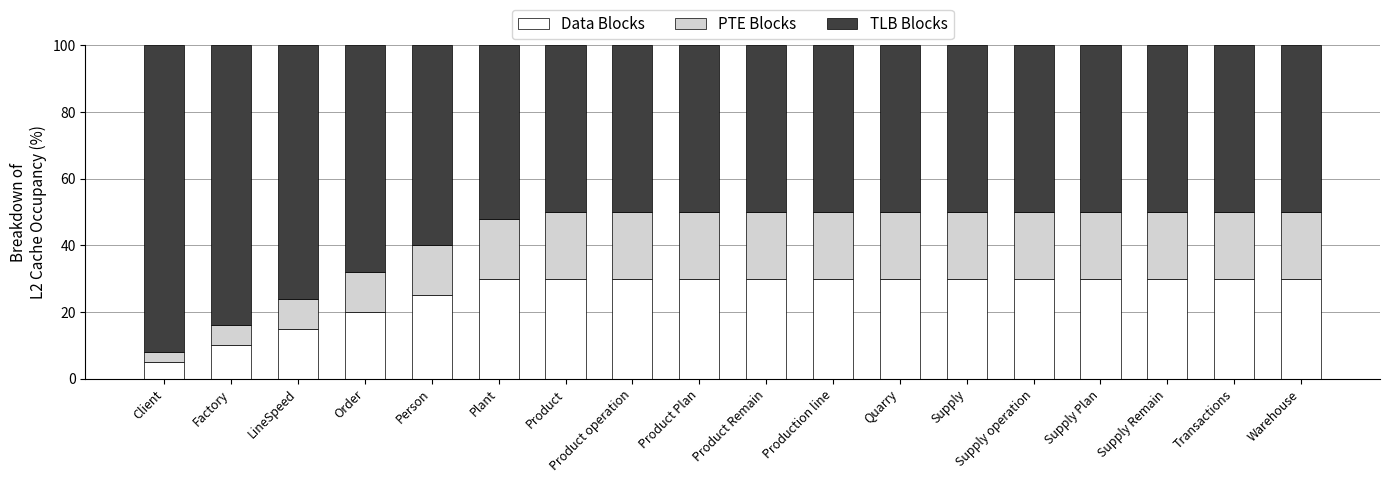

What is the difference between the maximum and minimum values in the Data Blocks series?

25